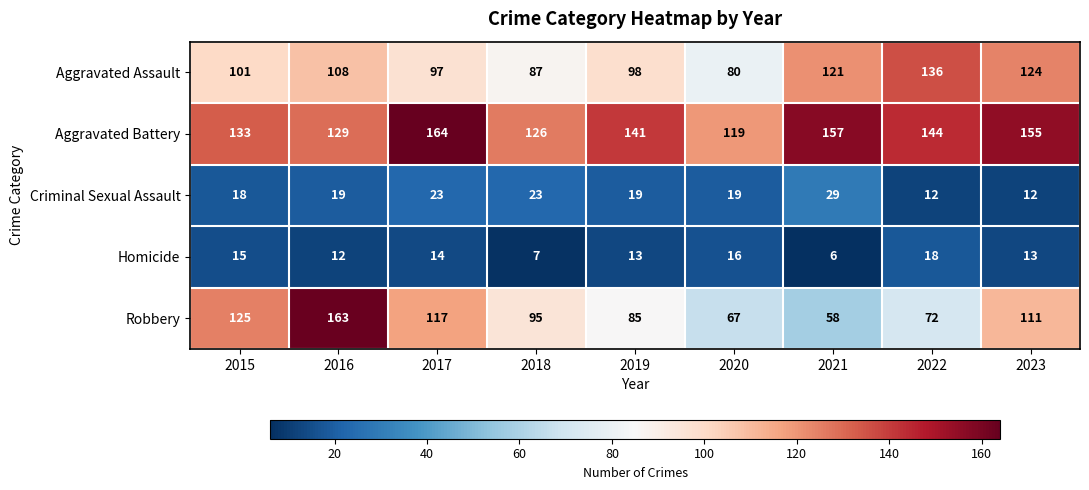

What is the smallest value displayed?

6